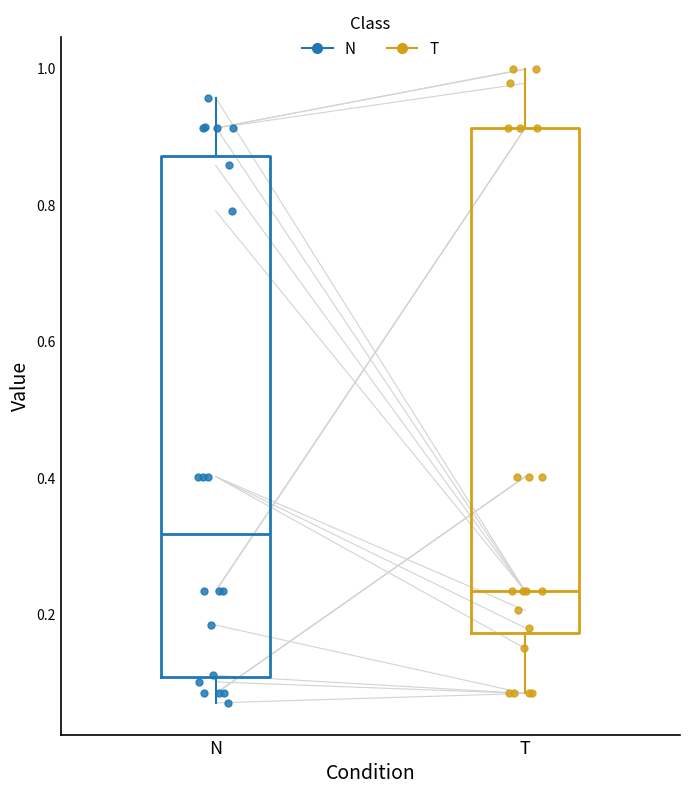

Which box's median line is the highest?

N